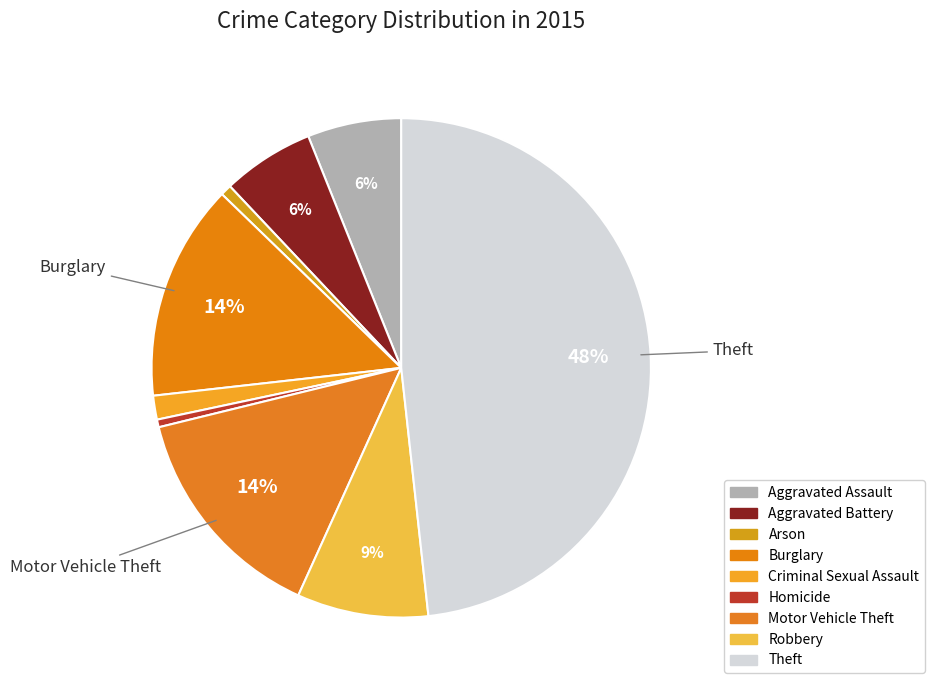

Is it true that Motor Vehicle Theft is 26% of the pie?

False